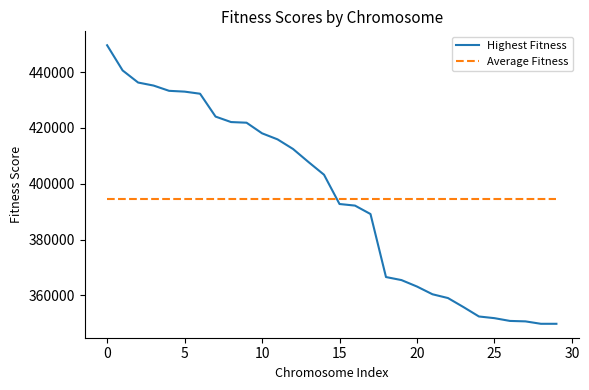

At how many categories does at least one series exceed 368609?

30